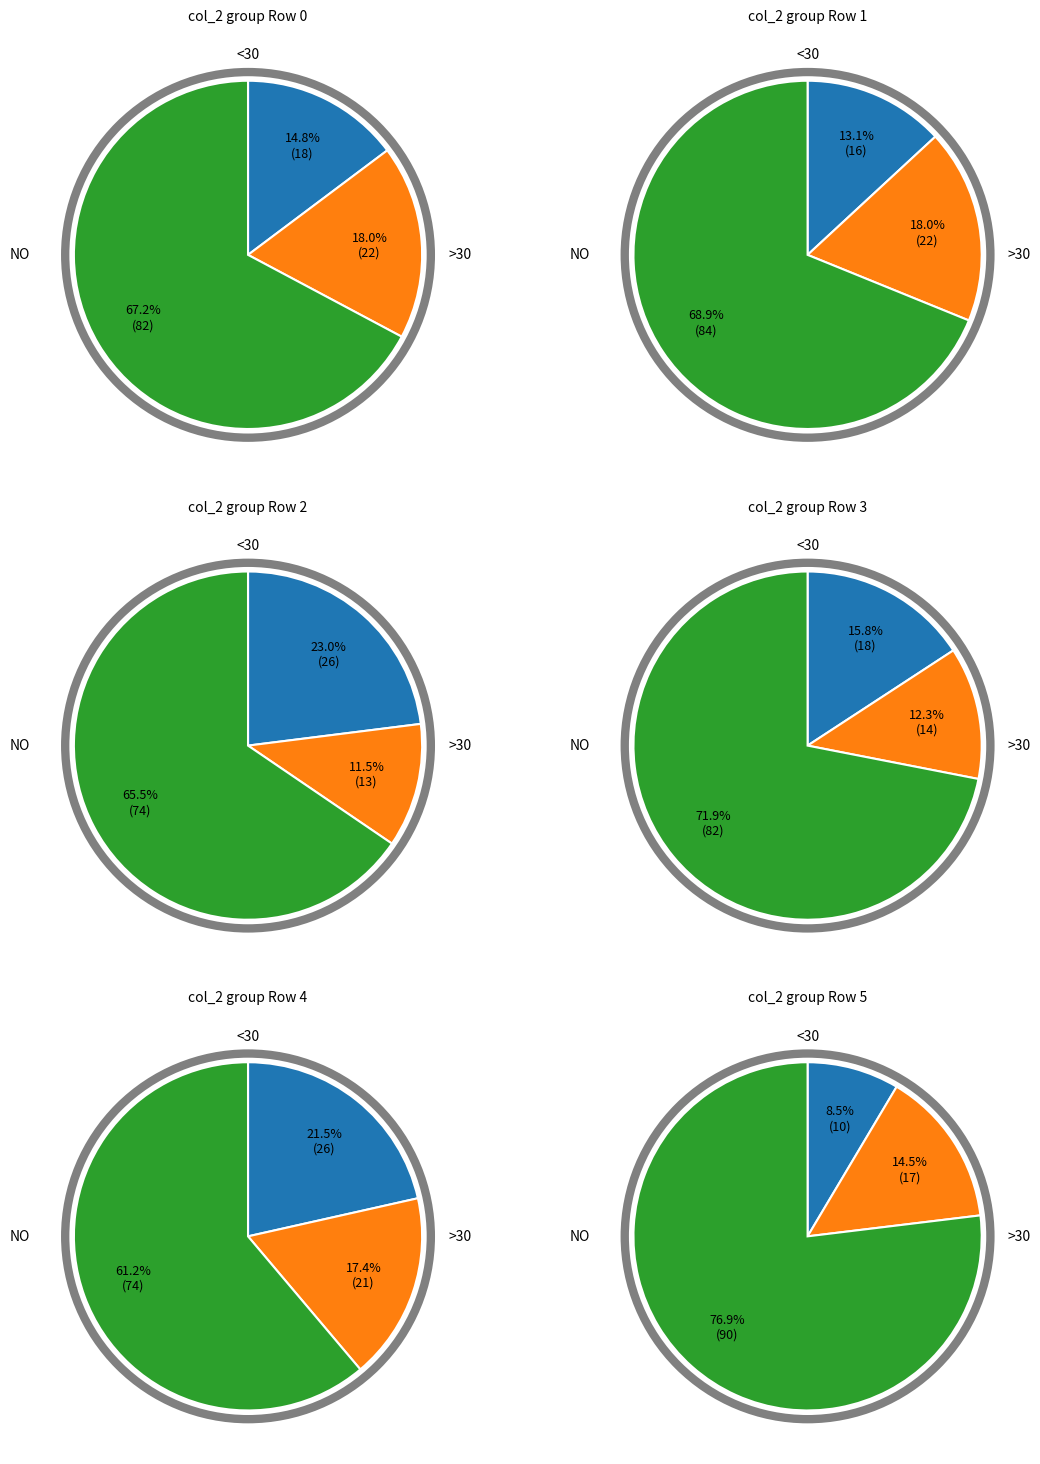

Which has a higher value, 26 or 18?

26